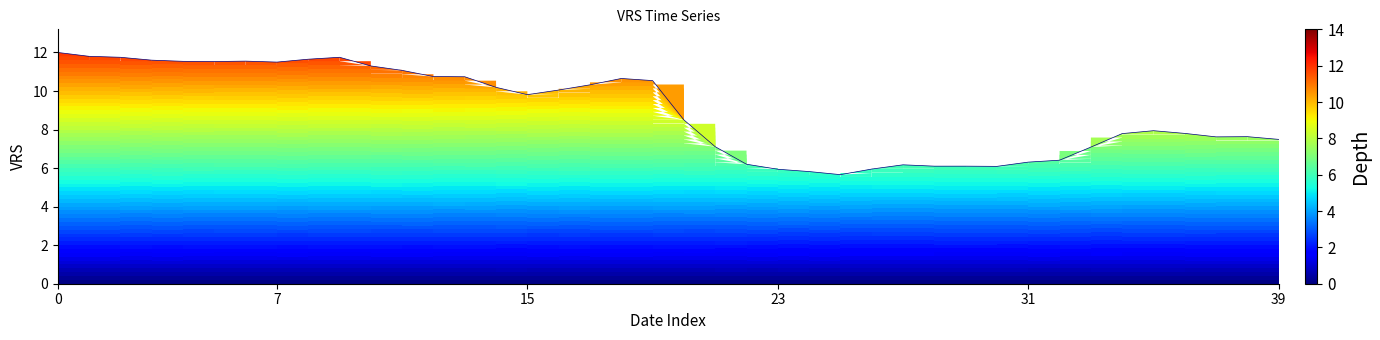

What is the minimum value shown in the chart?

5.7